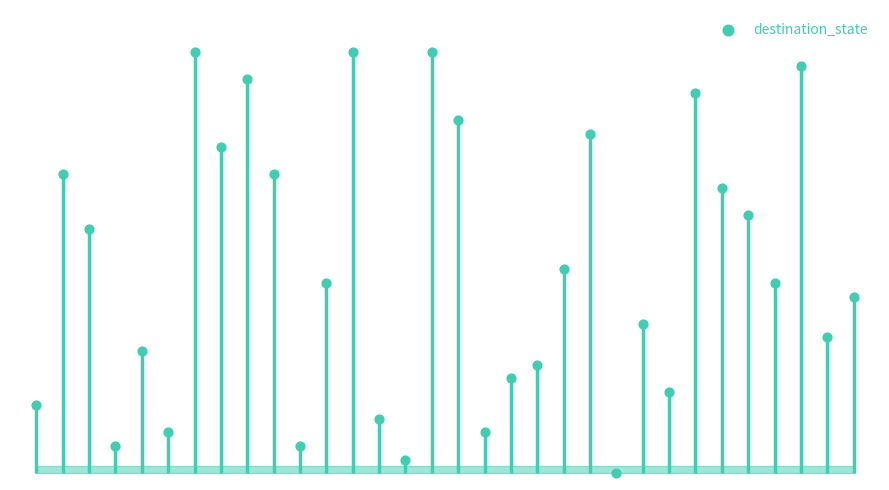

Approximately how many times larger is the value at 20 compared to 30?

1.5